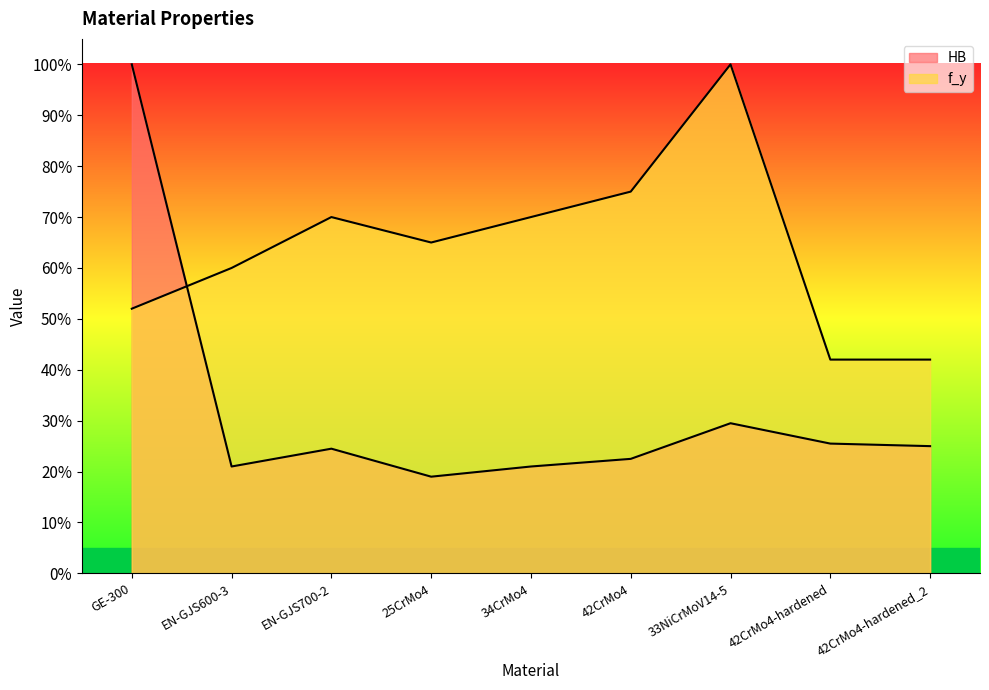

What is the total value across all series at 42CrMo4?

1.0